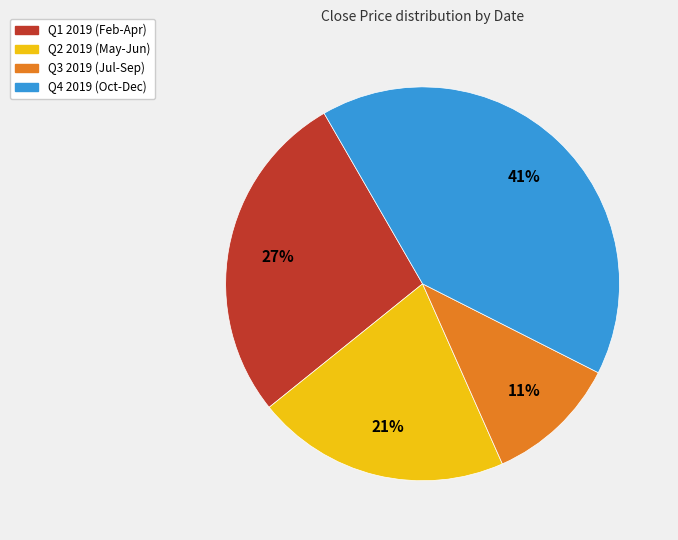

To the nearest percent, what is the average slice percentage?

25%